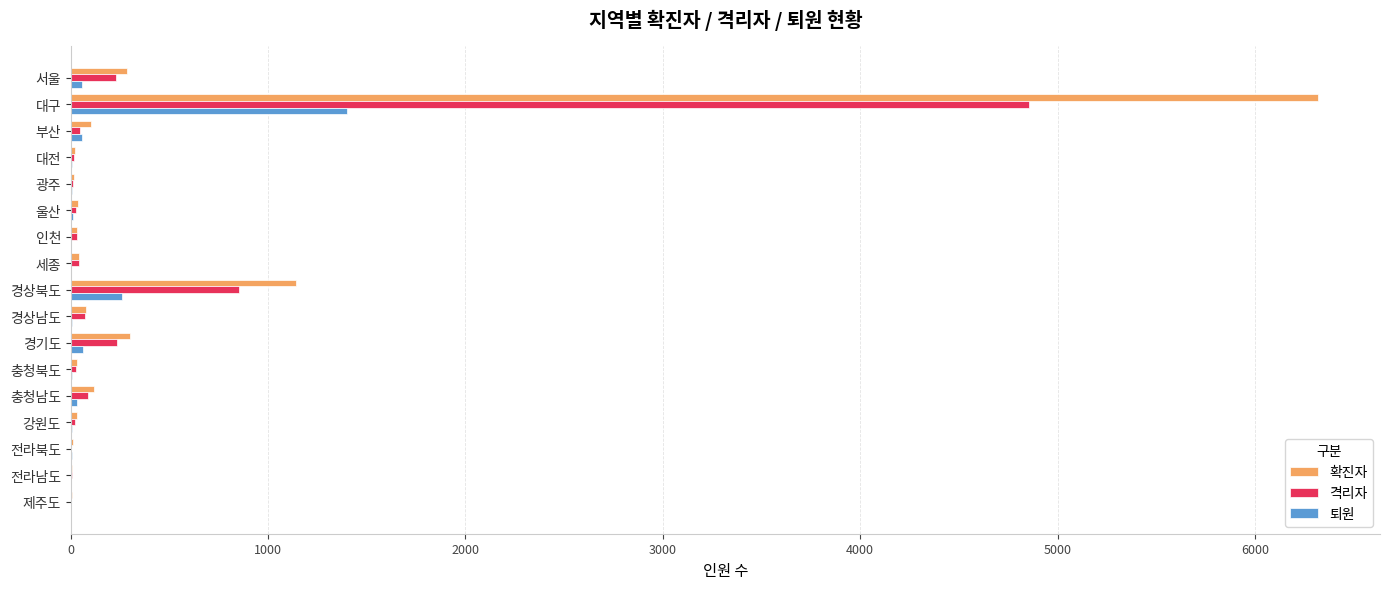

What is the average value of the 퇴원 series?

113